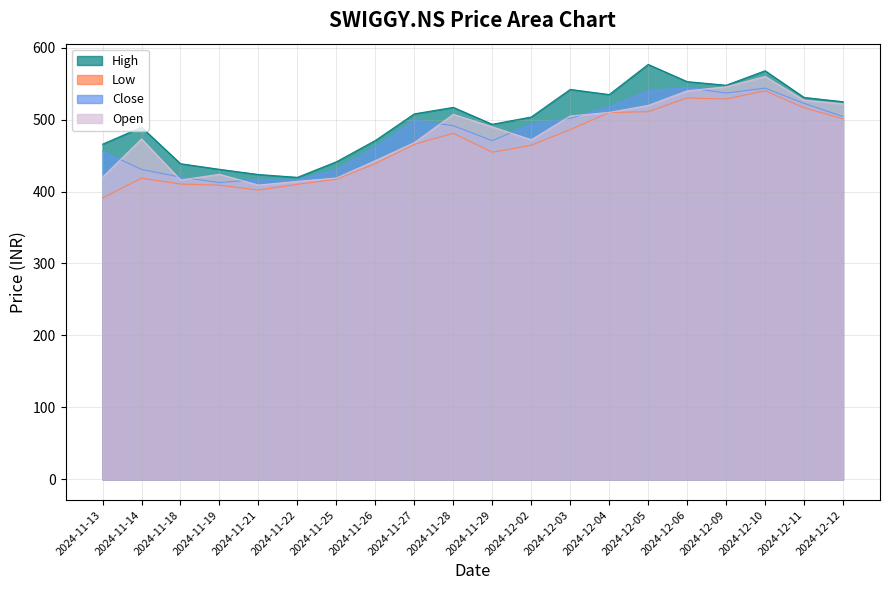

In Close, how many points are lower than both neighbors (excluding endpoints)?

4